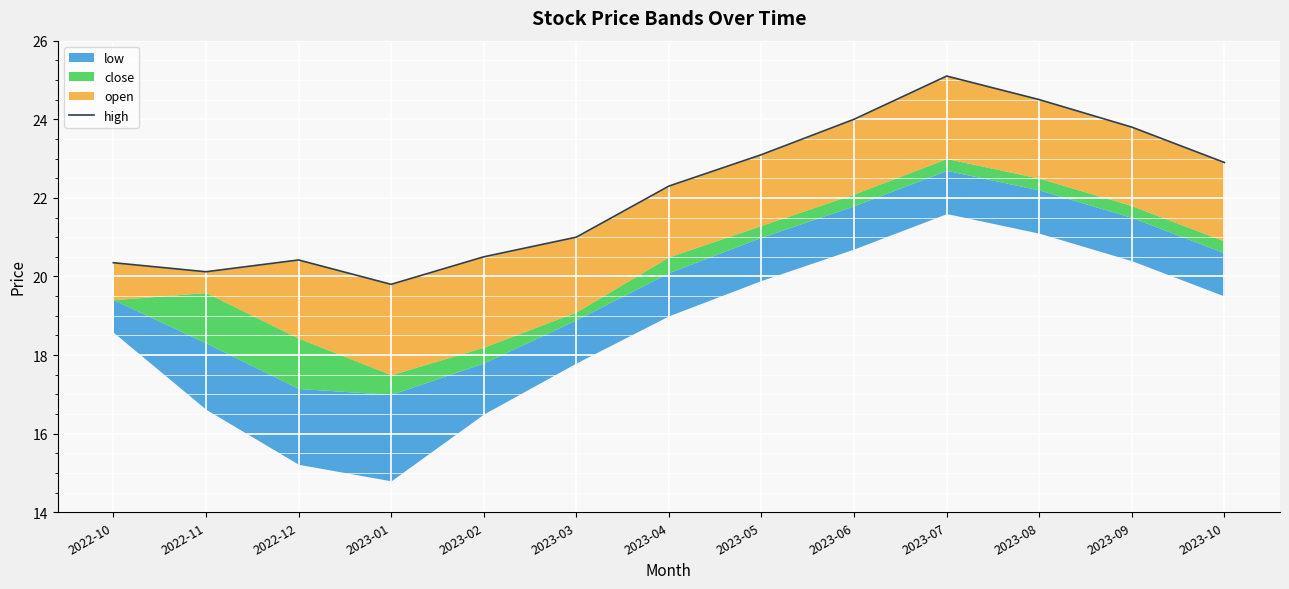

What is the difference between the maximum and minimum values?

5.3